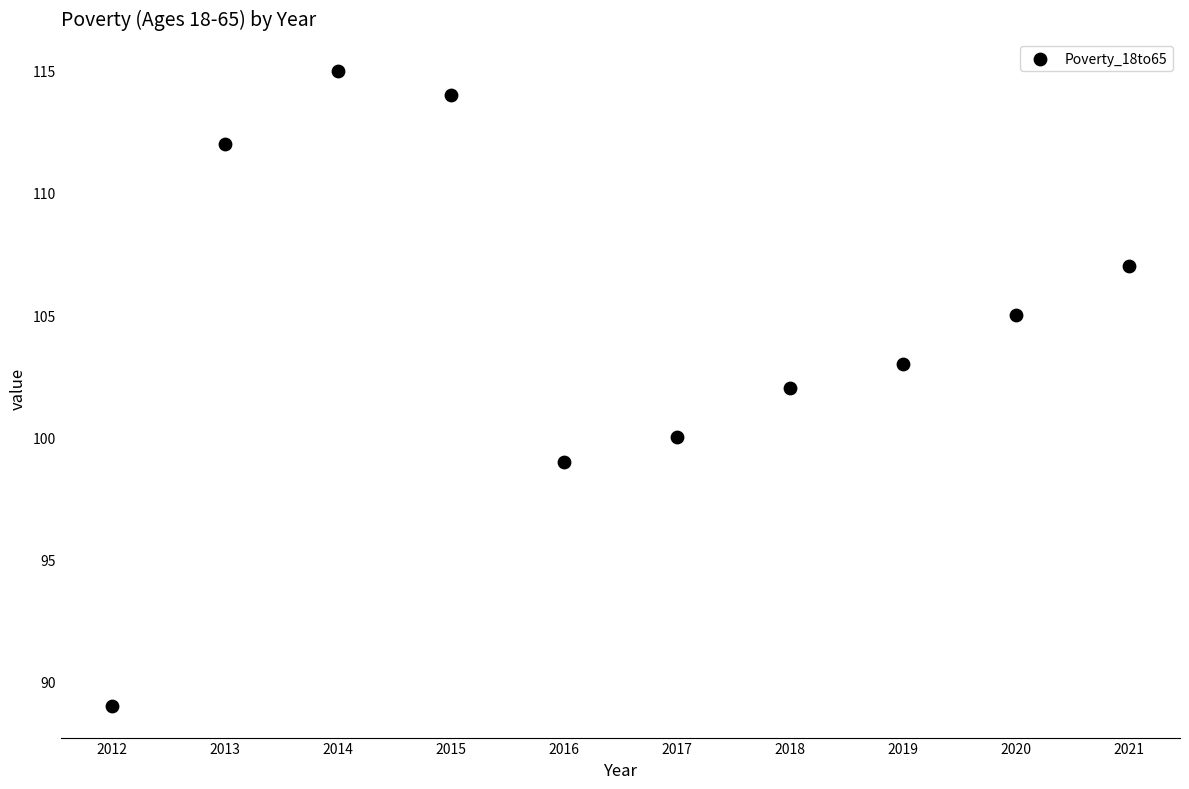

What is the range of X values (max minus min)?

9